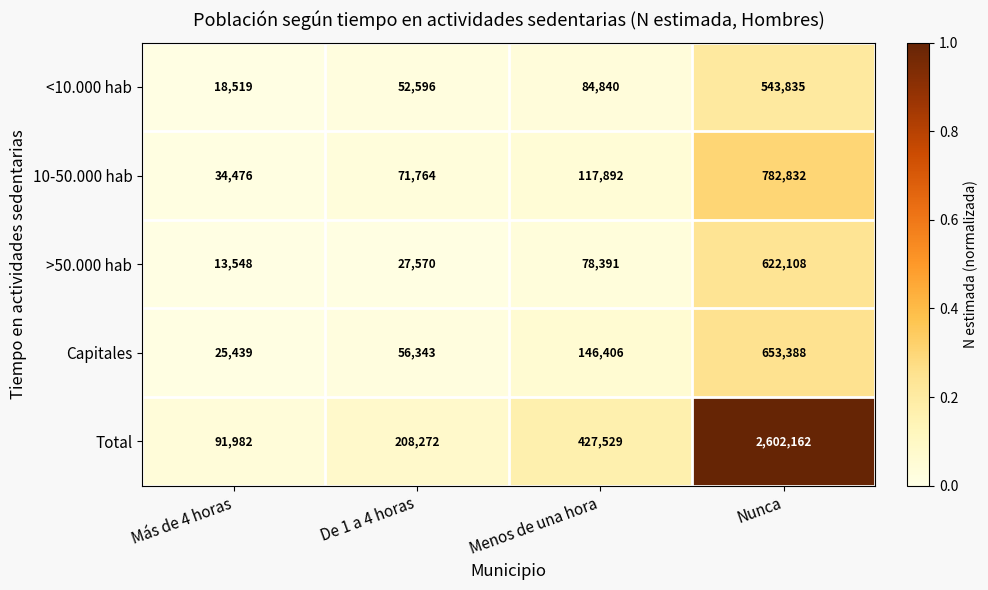

How many categories are shown in the chart?

4